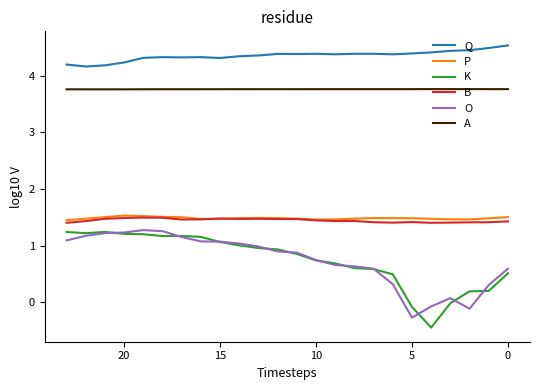

What are all the series names shown in the legend?

Q, P, K, B, O, A